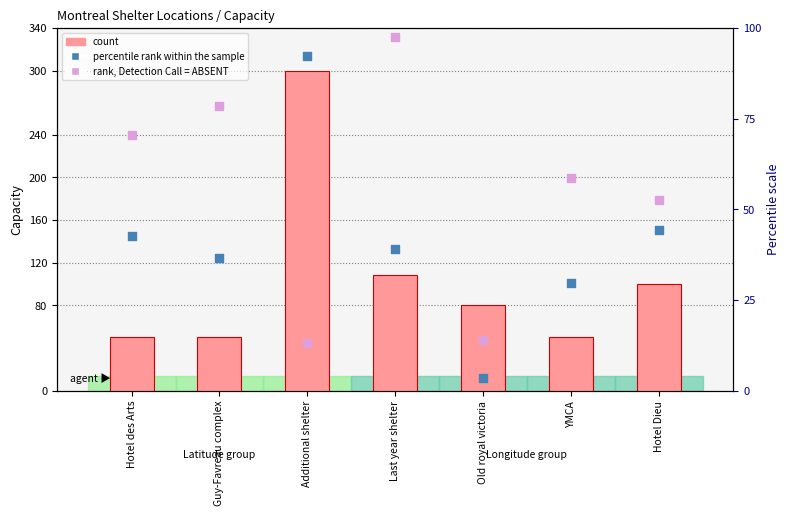

At which category is the sum across all series the highest?

Additional shelter